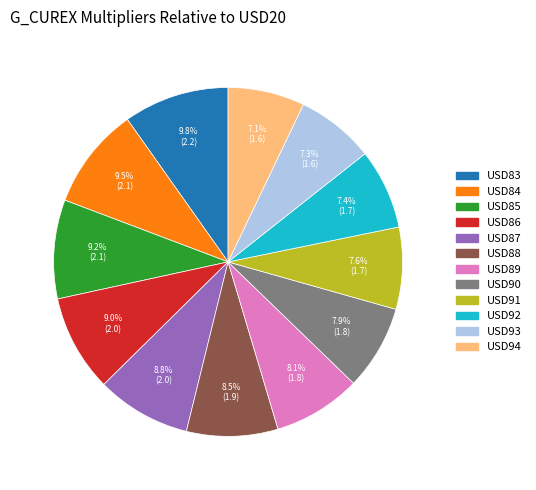

Is it true that USD84 is 15% of the pie?

False